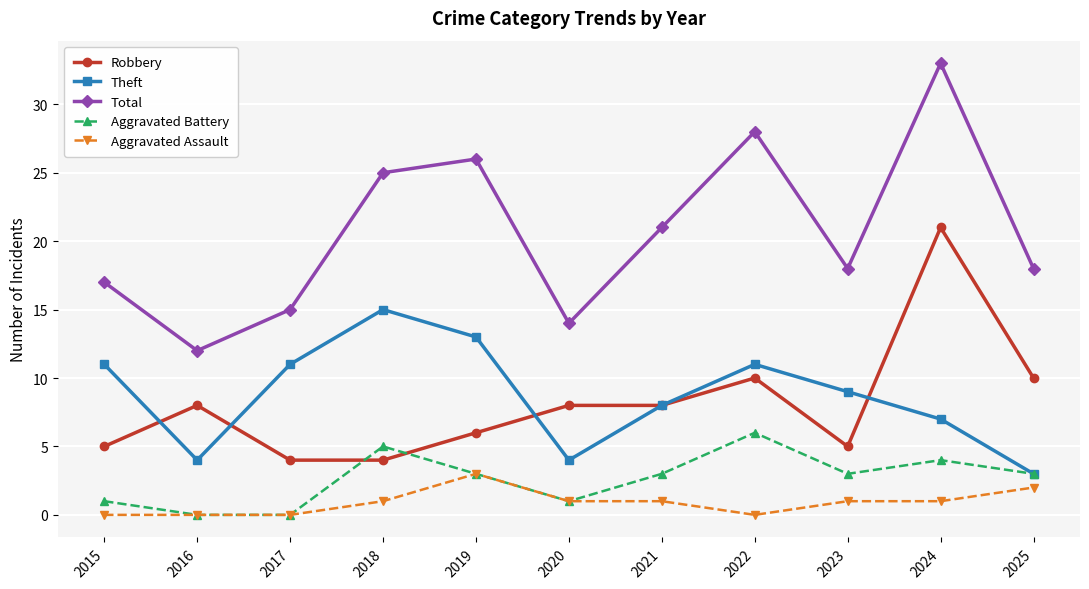

Which series has the widest spread of values?

Total